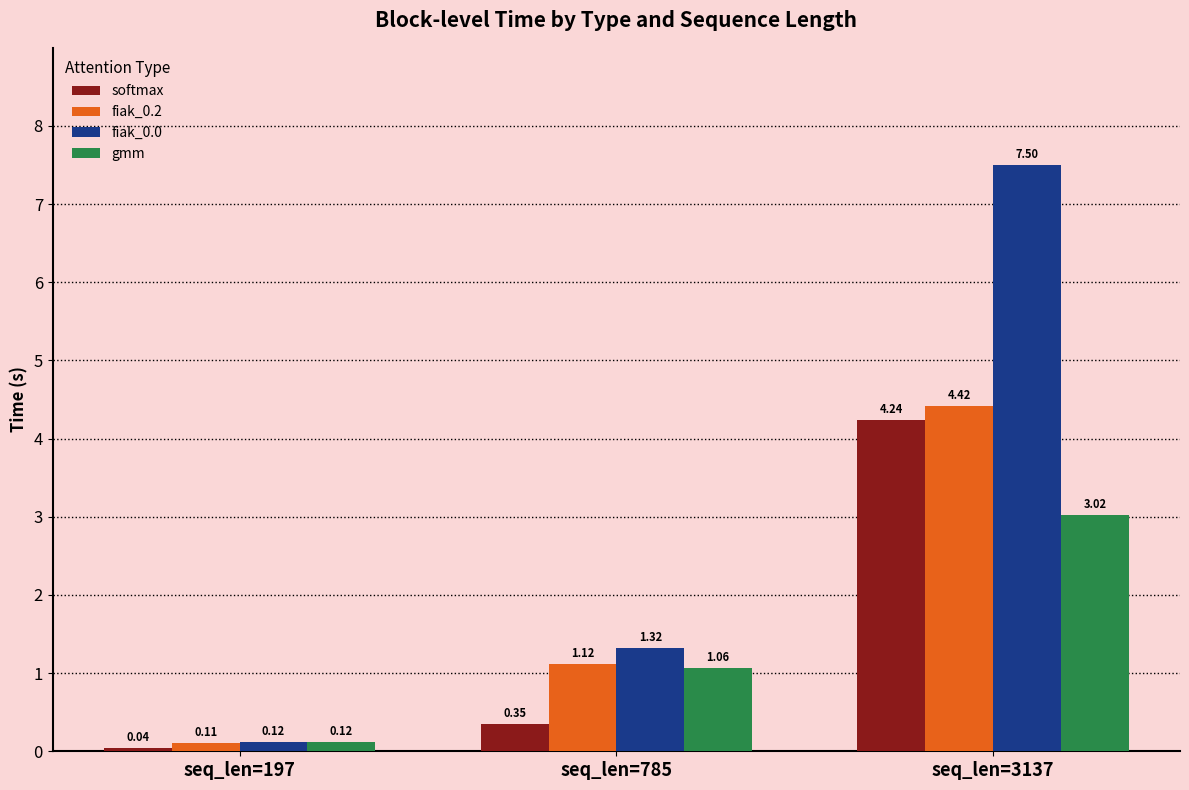

What is the sum of all softmax values?

4.6